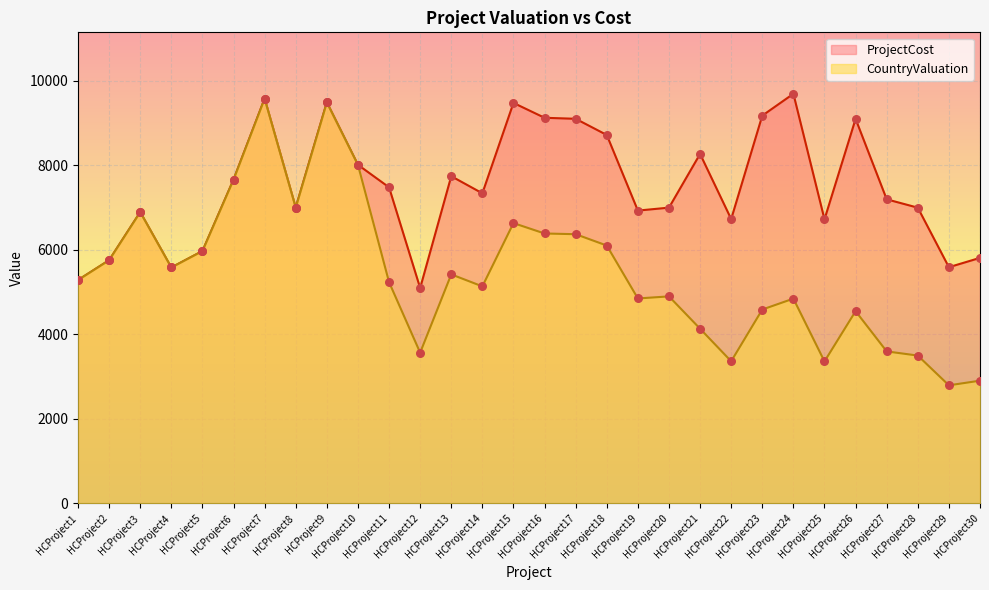

Is the value of CountryValuation at HCProject30 greater than the value of ProjectCost at HCProject21?

No